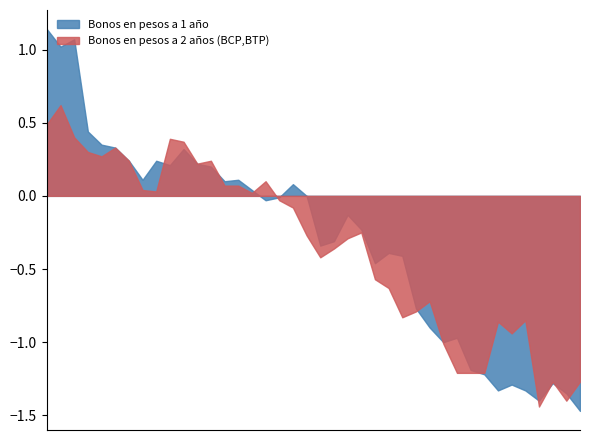

The Bonos en pesos a 1 año series shows 3.8 at 12-01-2009. True or false?

False